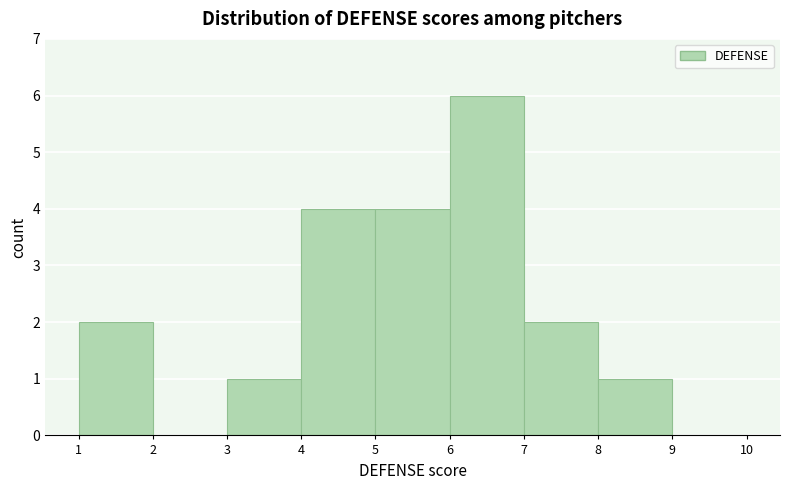

Reading left to right, list every bar in this chart as the range it spans on the x-axis followed by its height. The values are not printed on the chart, so give them approximately, as read against the axis.

1 to 2: 2
2 to 3: 0
3 to 4: 1
4 to 5: 4
5 to 6: 4
6 to 7: 6
7 to 8: 2
8 to 9: 1
9 to 10: 0